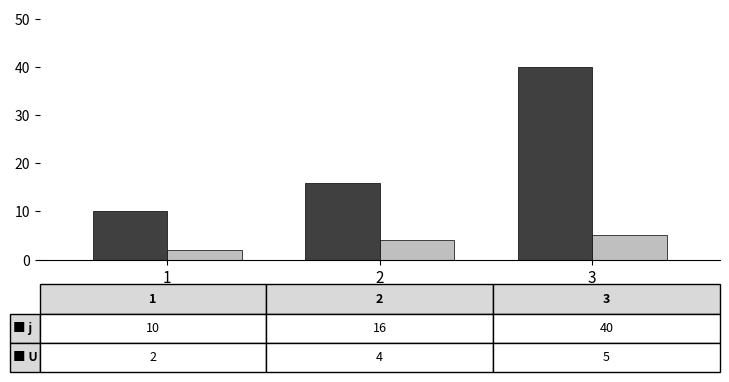

Which label corresponds to the smallest value in the chart?

1